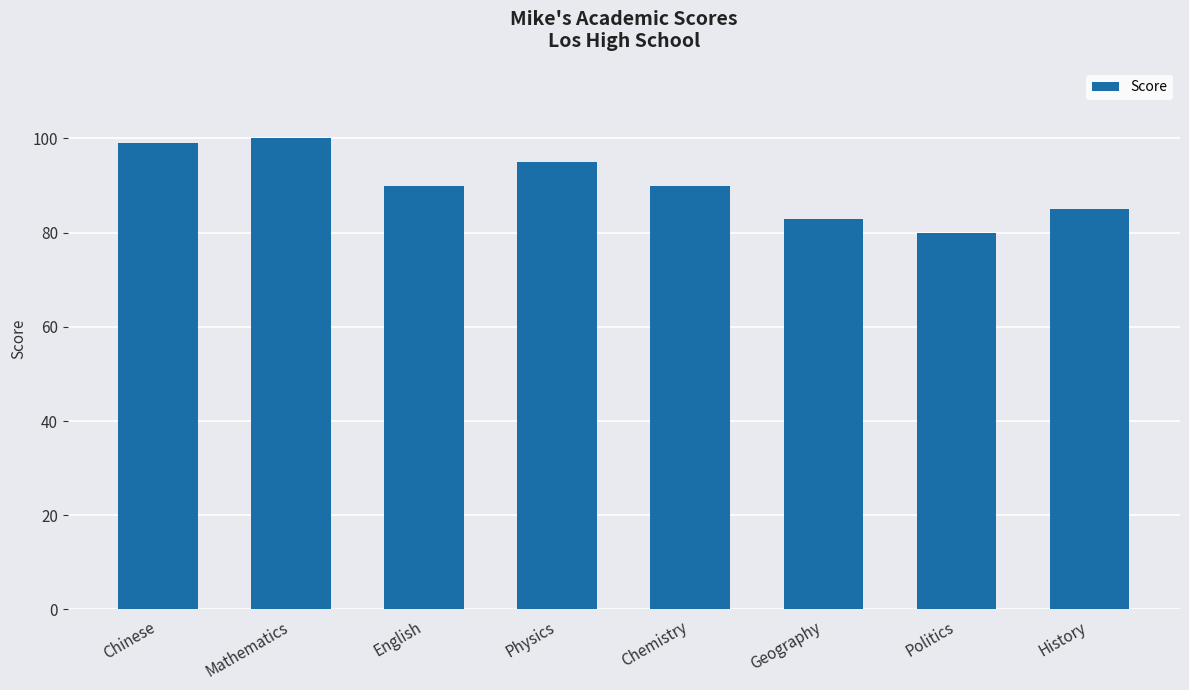

Does the chart contain any negative values?

No